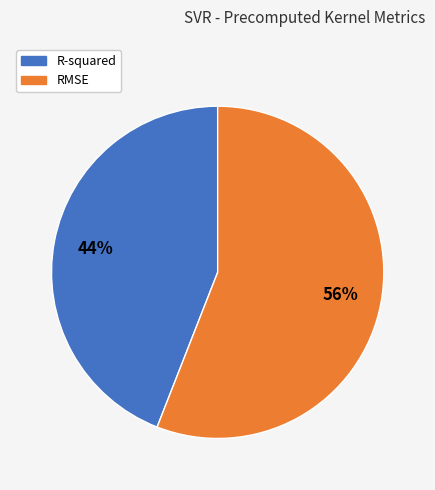

To the nearest percent, what is the difference between the largest and smallest slice percentages?

12%